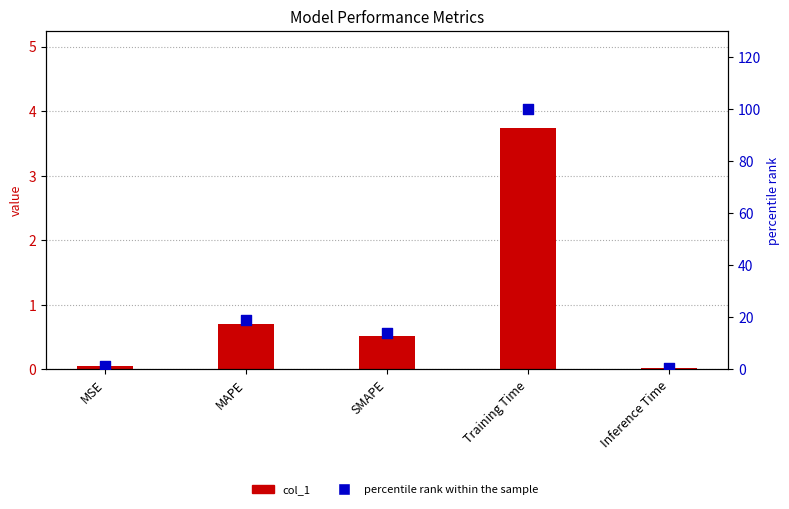

Which series has the largest total across all categories?

percentile rank within the sample